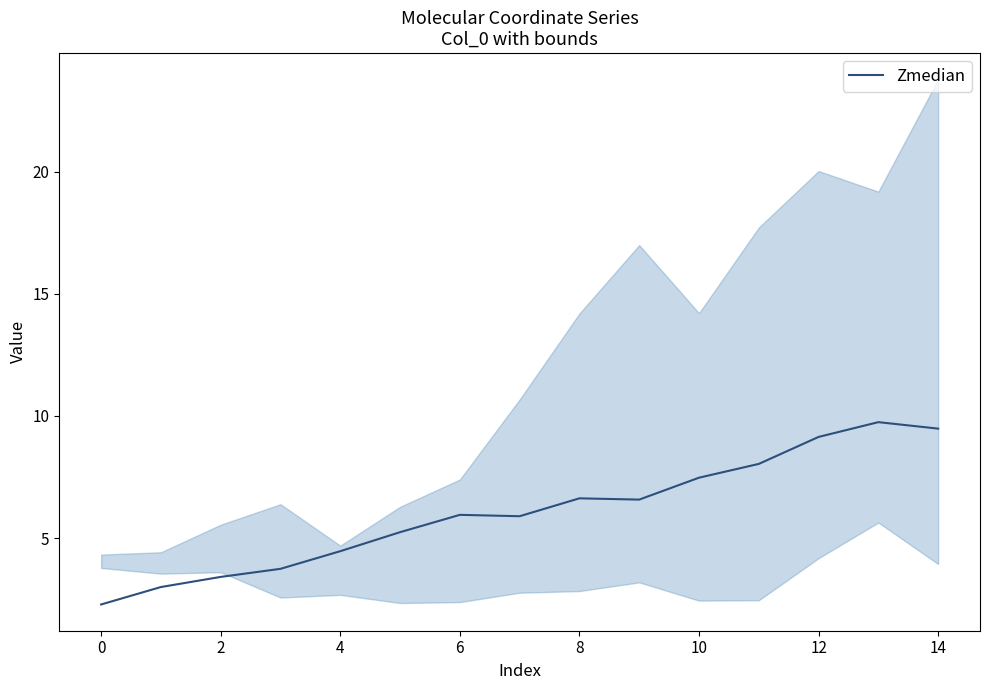

Is it true that Zmedian equals 4.5 at 4?

True